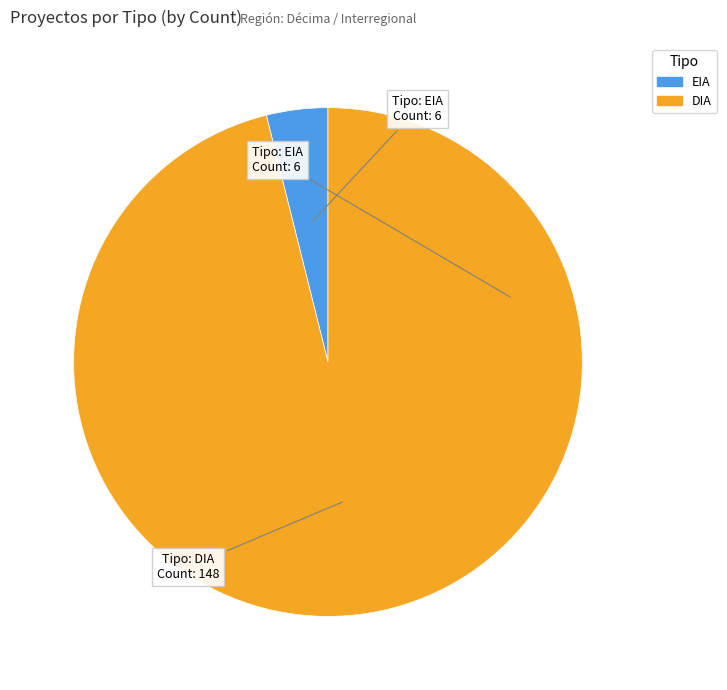

Is it true that EIA is 4% of the pie?

True